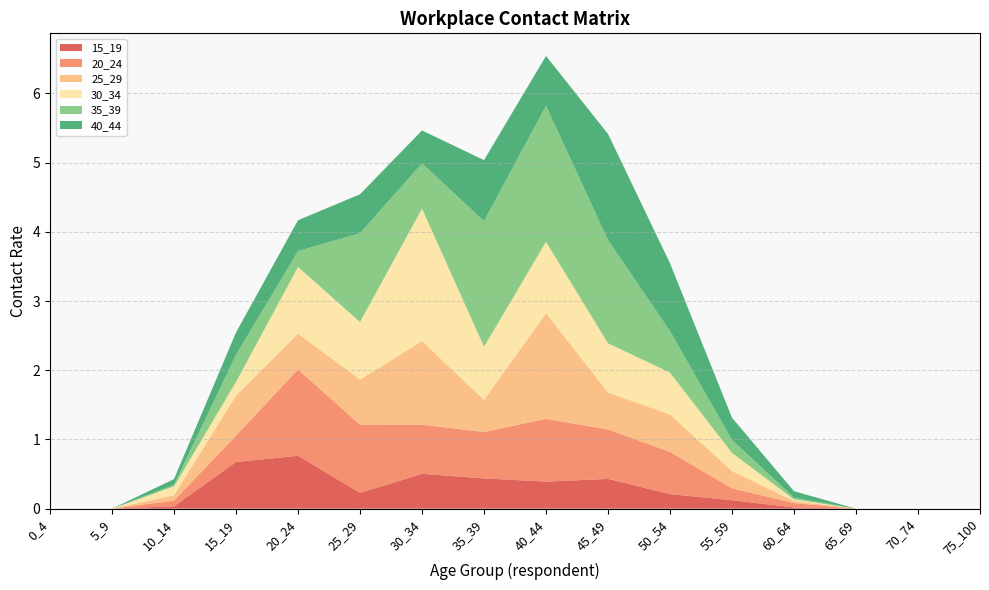

Reading right to left, extract all data points from this chart.

15_19: 75_100=0.0	70_74=0.0	65_69=0.0	60_64=0.0	55_59=0.1	50_54=0.2	45_49=0.4	40_44=0.4	35_39=0.4	30_34=0.5	25_29=0.2	20_24=0.8	15_19=0.7	10_14=0.0	5_9=0.0	0_4=0.0
20_24: 75_100=0.0	70_74=0.0	65_69=0.0	60_64=0.1	55_59=0.2	50_54=0.6	45_49=0.7	40_44=0.9	35_39=0.7	30_34=0.7	25_29=1.0	20_24=1.2	15_19=0.4	10_14=0.1	5_9=0.0	0_4=0.0
25_29: 75_100=0.0	70_74=0.0	65_69=0.0	60_64=0.0	55_59=0.2	50_54=0.5	45_49=0.5	40_44=1.5	35_39=0.5	30_34=1.2	25_29=0.7	20_24=0.5	15_19=0.6	10_14=0.1	5_9=0.0	0_4=0.0
30_34: 75_100=0.0	70_74=0.0	65_69=0.0	60_64=0.0	55_59=0.3	50_54=0.6	45_49=0.7	40_44=1.0	35_39=0.8	30_34=1.9	25_29=0.8	20_24=1.0	15_19=0.2	10_14=0.1	5_9=0.0	0_4=0.0
35_39: 75_100=0.0	70_74=0.0	65_69=0.0	60_64=0.0	55_59=0.2	50_54=0.6	45_49=1.5	40_44=2.0	35_39=1.8	30_34=0.7	25_29=1.3	20_24=0.2	15_19=0.4	10_14=0.0	5_9=0.0	0_4=0.0
40_44: 75_100=0.0	70_74=0.0	65_69=0.0	60_64=0.1	55_59=0.3	50_54=1.0	45_49=1.5	40_44=0.7	35_39=0.9	30_34=0.5	25_29=0.6	20_24=0.4	15_19=0.3	10_14=0.1	5_9=0.0	0_4=0.0